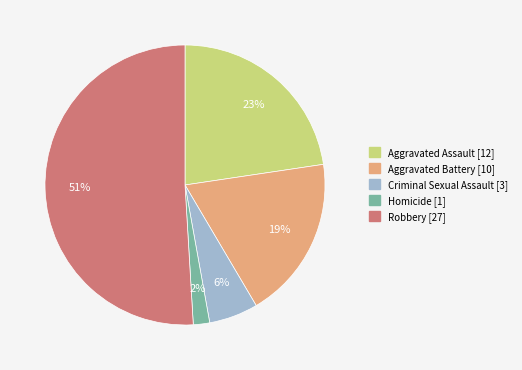

Is the sum of Aggravated Assault and Aggravated Battery greater than half?

No